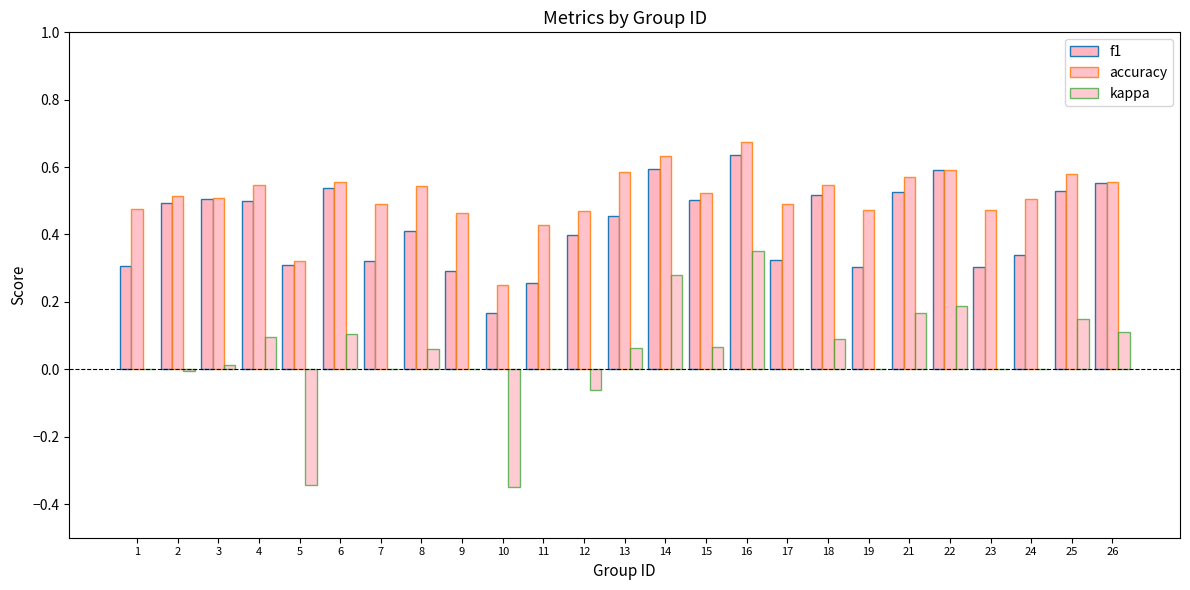

Where does the kappa series first go above 0?

3